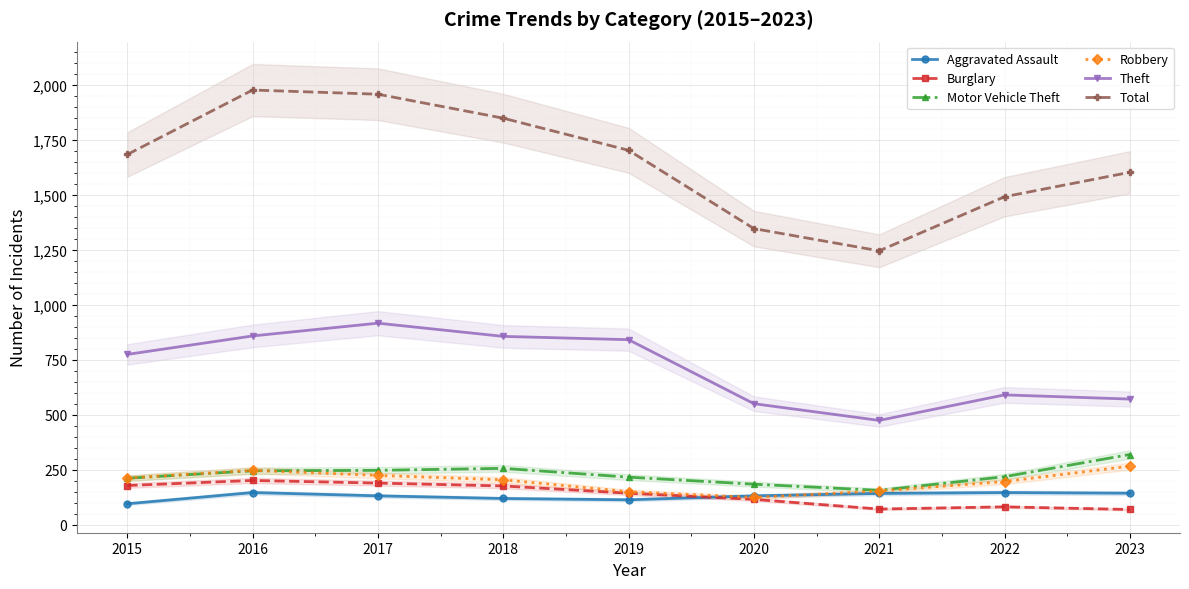

True or false: Burglary and Theft intersect in this chart.

False